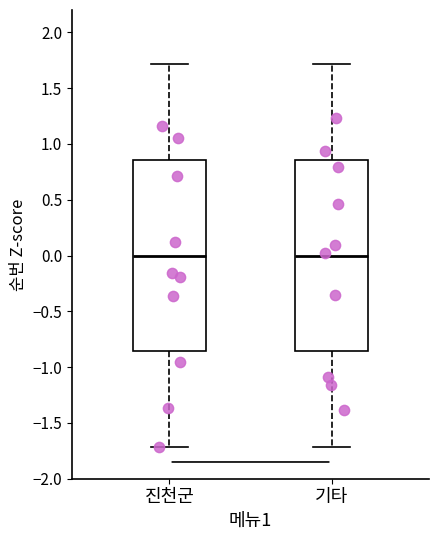

Reading left to right, transcribe this box plot: for each box, give where its median line is, the range the box spans, and where its two whiskers end, as read against the y-axis. The values are not printed on the chart, so give them approximately, as read against the axis.

진천군: median 0.00, box -0.85 to 0.85, whiskers -1.70 to 1.70
기타: median 0.00, box -0.85 to 0.85, whiskers -1.70 to 1.70